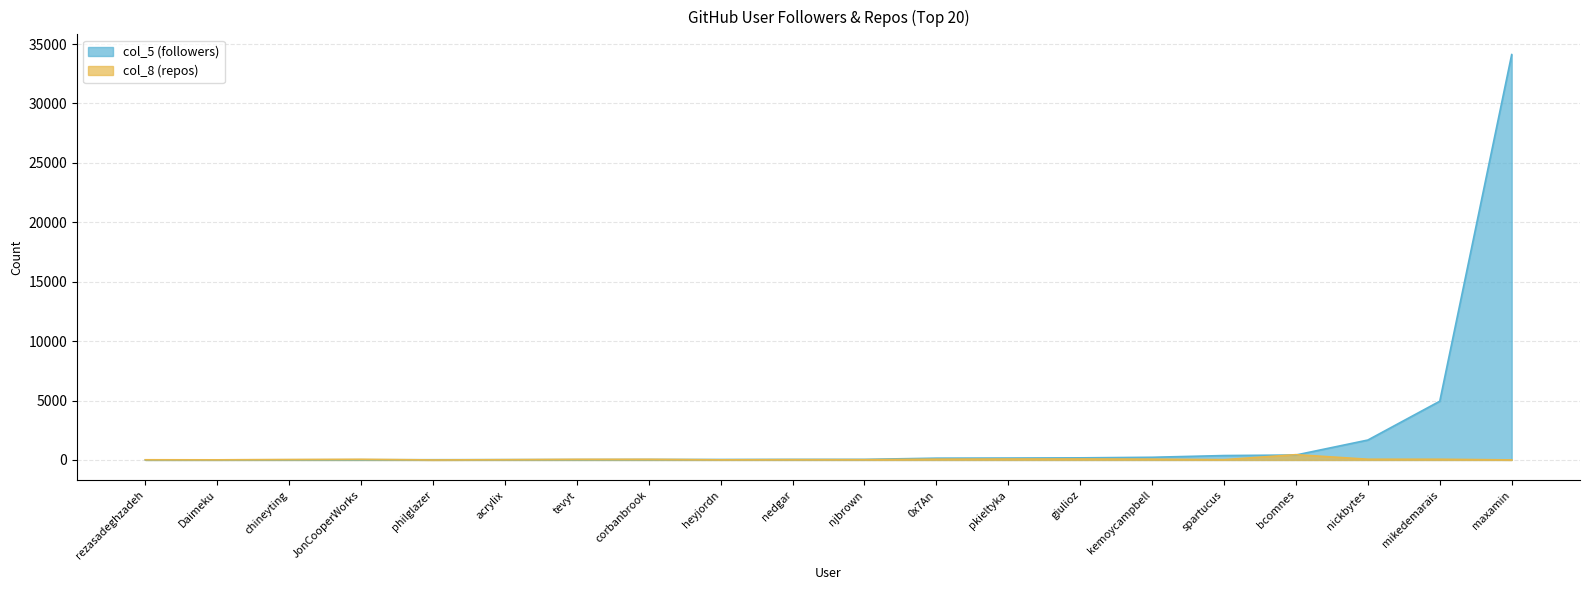

Rank the categories by col_5 (followers) value from highest to lowest.

maxamin, mikedemarais, nickbytes, bcomnes, spartucus, kemoycampbell, giulioz, pkieltyka, 0x7An, njbrown, nedgar, heyjordn, corbanbrook, tevyt, acrylix, philglazer, JonCooperWorks, chineyting, Daimeku, rezasadeghzadeh